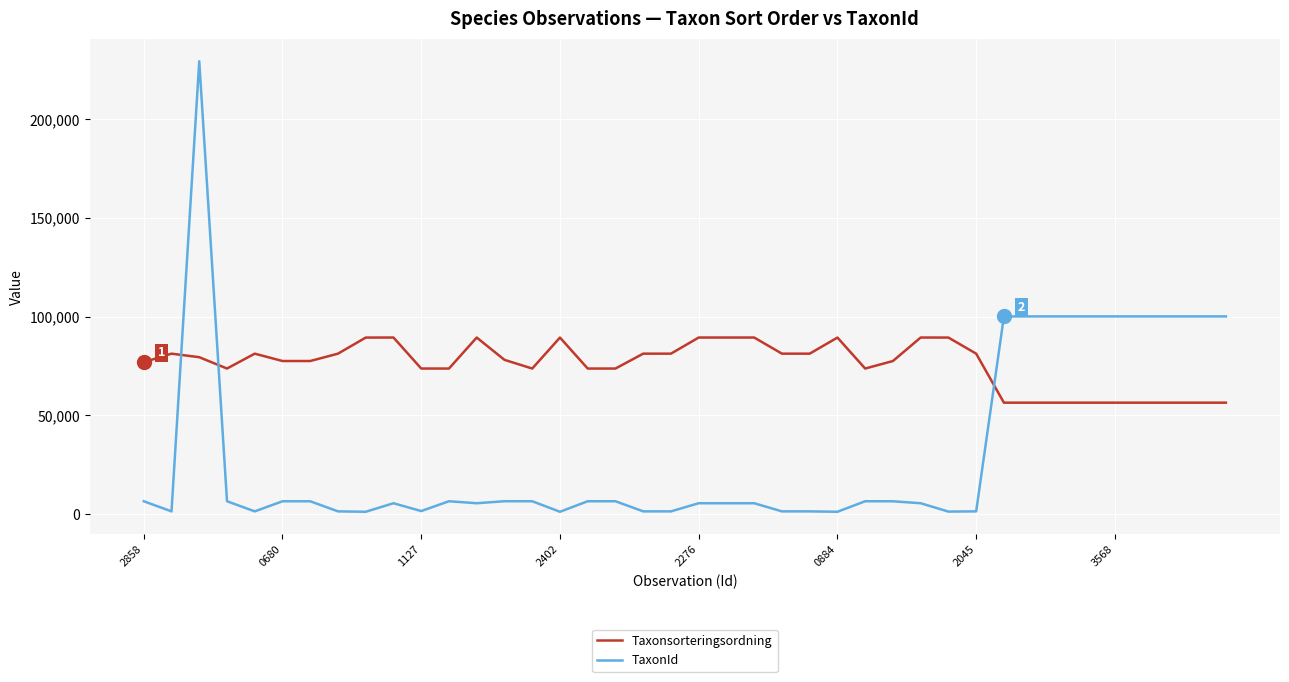

List the series in order of their overall mean, highest first.

Taxonsorteringsordning, TaxonId